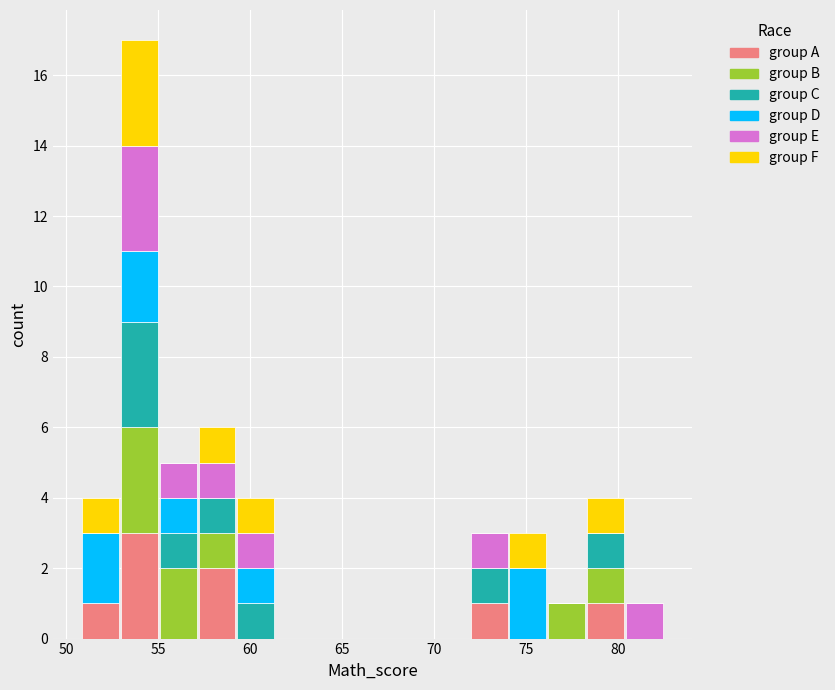

Reading left to right, list every stacked bar in this chart as the range it spans on the x-axis followed by its total height. Neither the bar edges nor the heights are printed on the chart, so give them approximately, as read against the axes.

51.0 to 53.0: 4
53.0 to 55.0: 17
55.0 to 57.0: 5
57.0 to 59.0: 6
59.0 to 61.5: 4
61.5 to 63.5: 0
63.5 to 65.5: 0
65.5 to 67.5: 0
67.5 to 70.0: 0
70.0 to 72.0: 0
72.0 to 74.0: 3
74.0 to 76.0: 3
76.0 to 78.5: 1
78.5 to 80.5: 4
80.5 to 82.5: 1